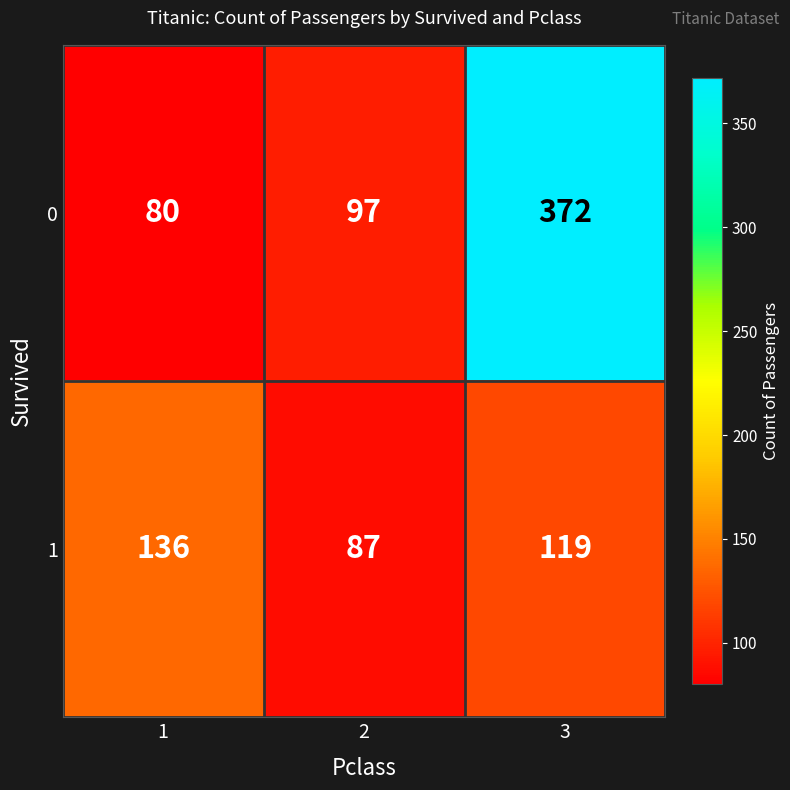

Is it true that 0 equals 131 at 3?

False